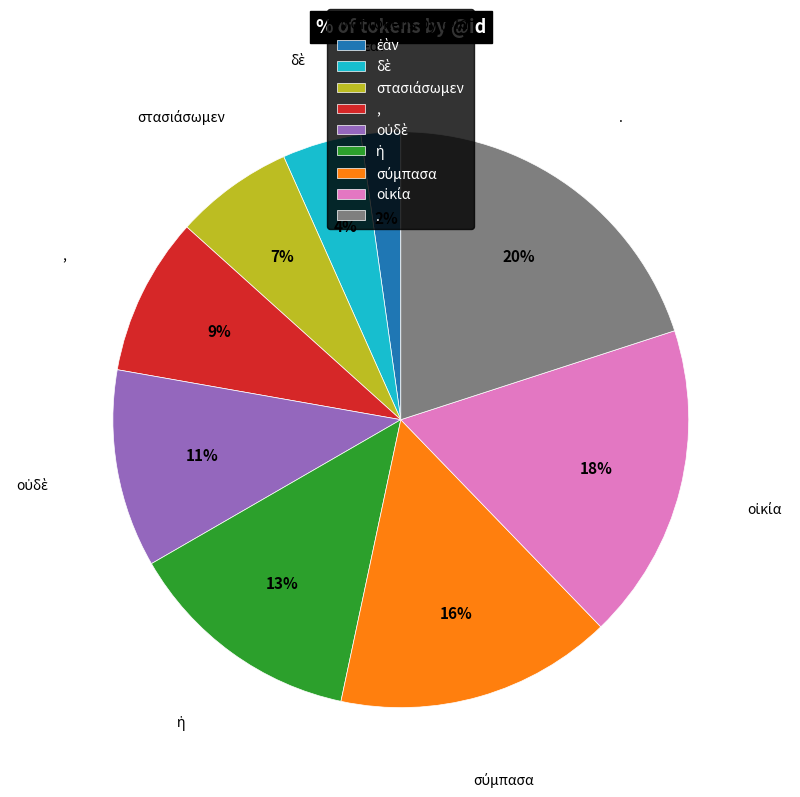

What percentage is the . slice, to the nearest percent?

20%